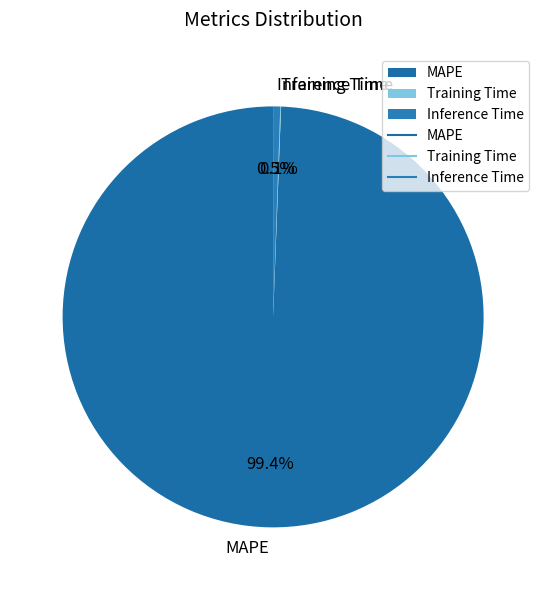

Which slice is the largest?

MAPE